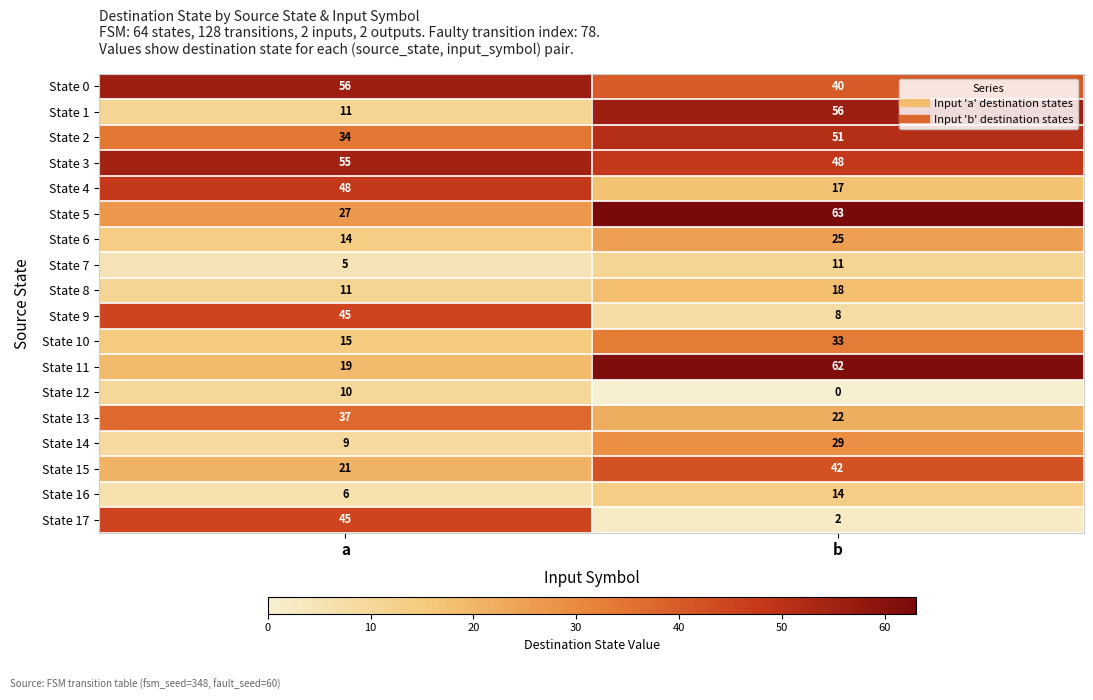

Which category has the lowest value across all series?

b